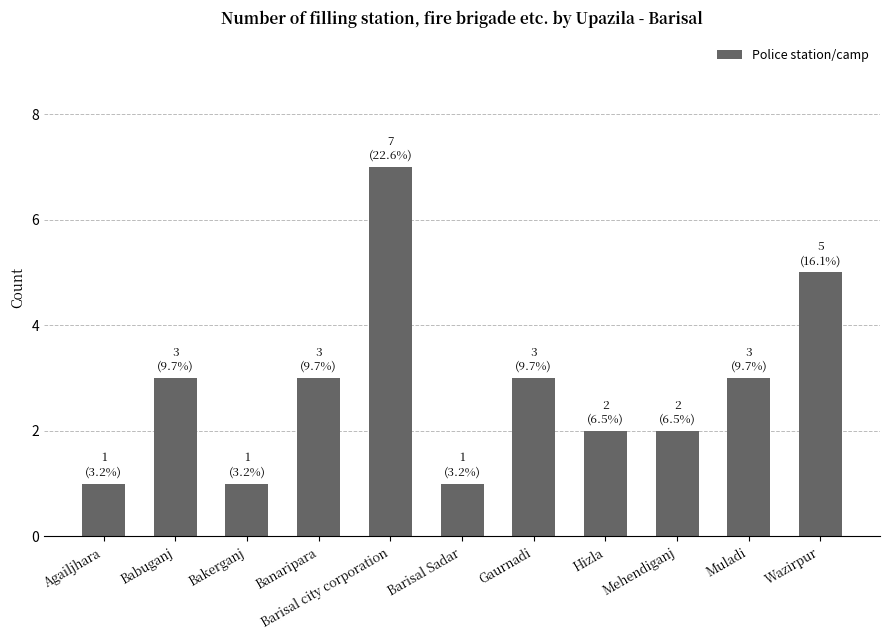

Does the chart contain stacked bars?

No